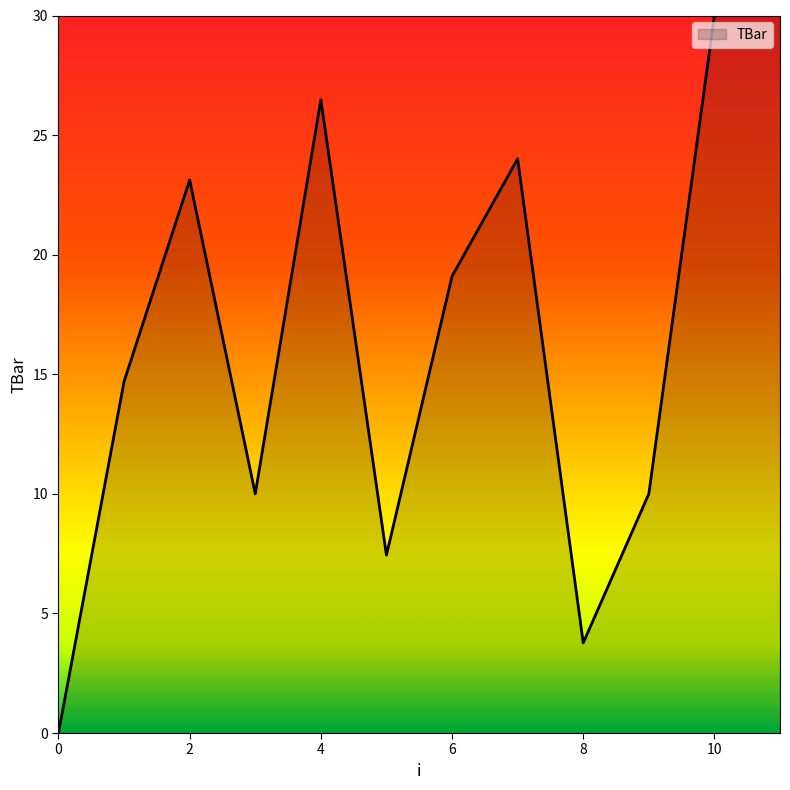

What is the greatest value displayed?

30.0